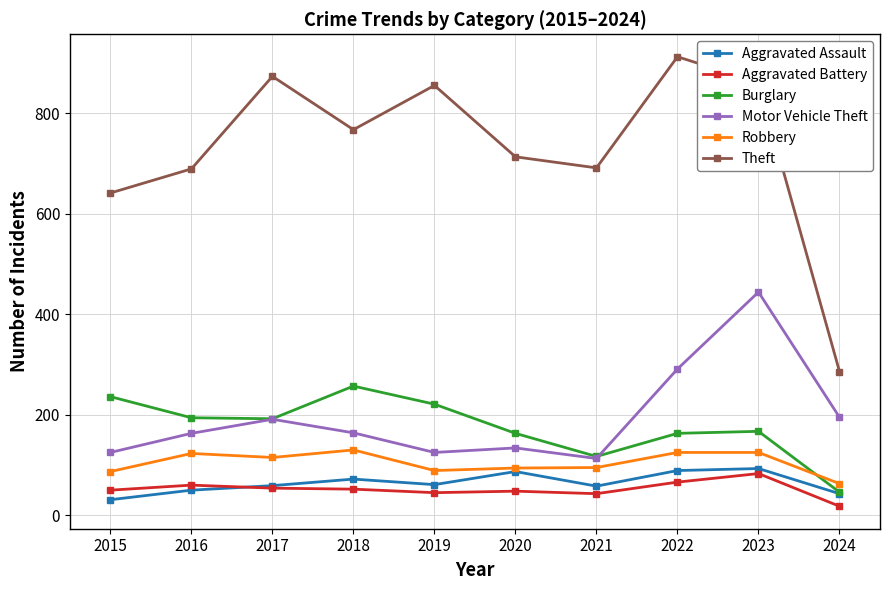

What is the greatest value displayed?

912